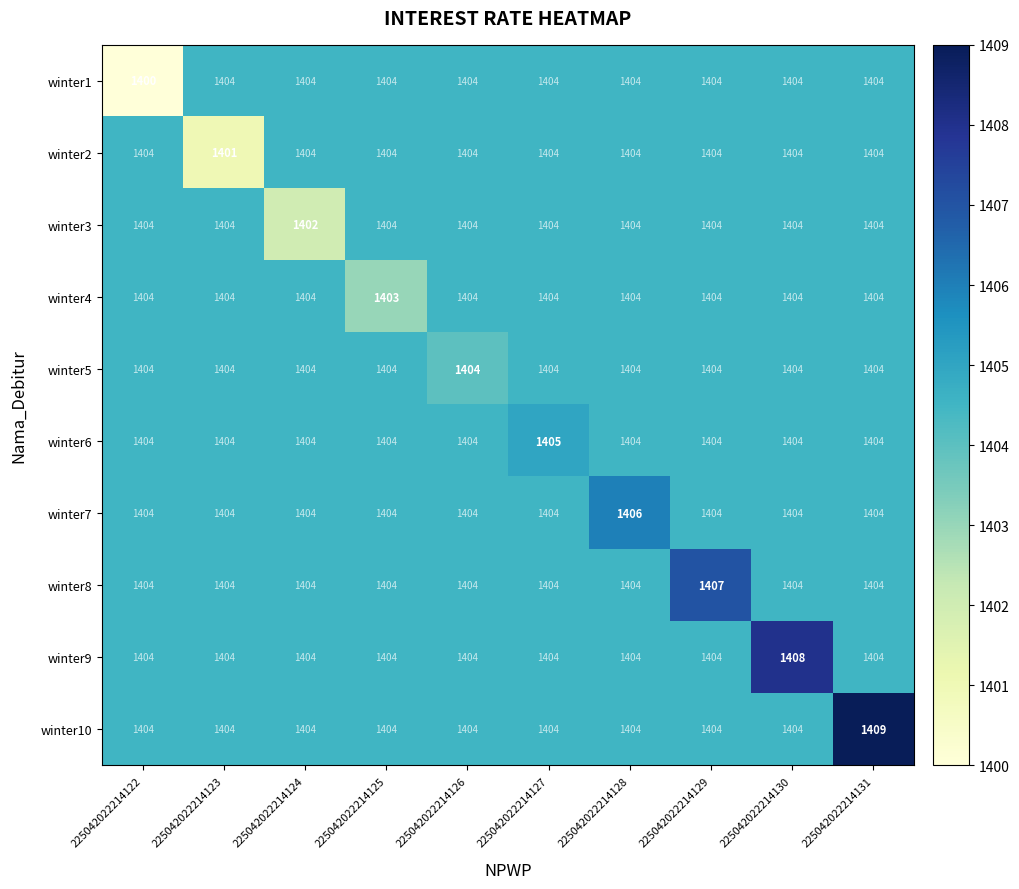

What is the maximum value shown in the chart?

1409